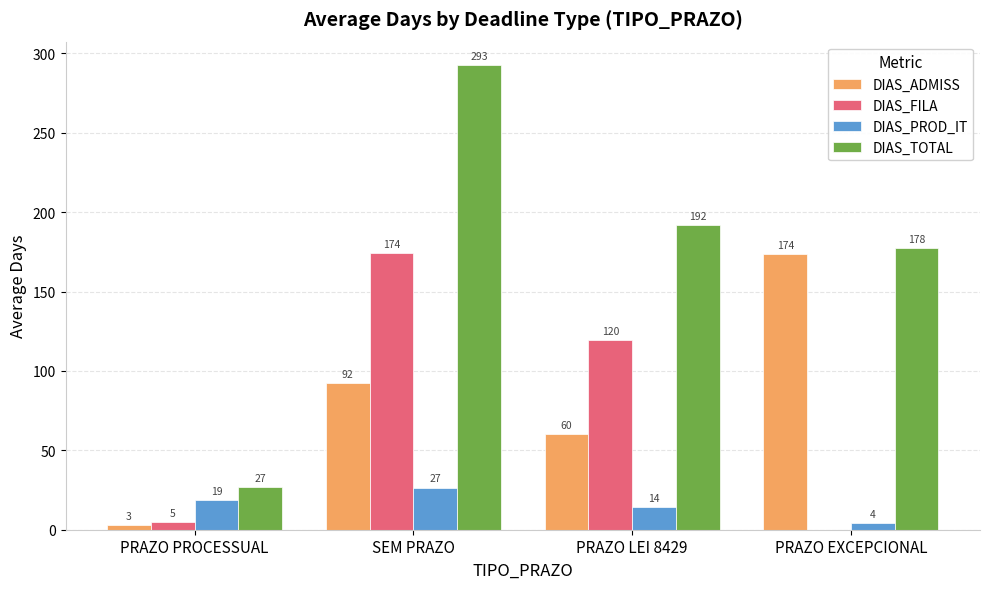

The DIAS_ADMISS series shows 60.0 at PRAZO LEI 8429. True or false?

True